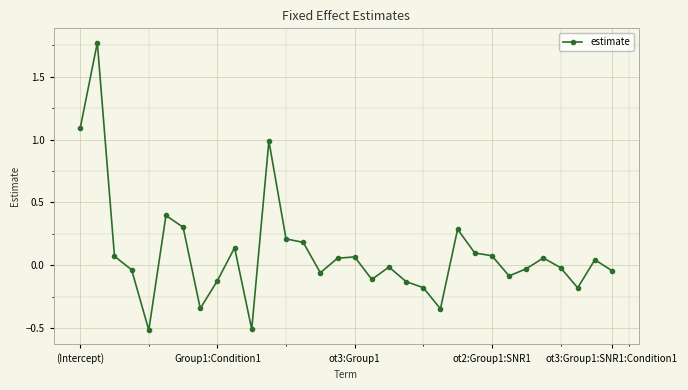

What is the value of the 13th point from the left?

0.2